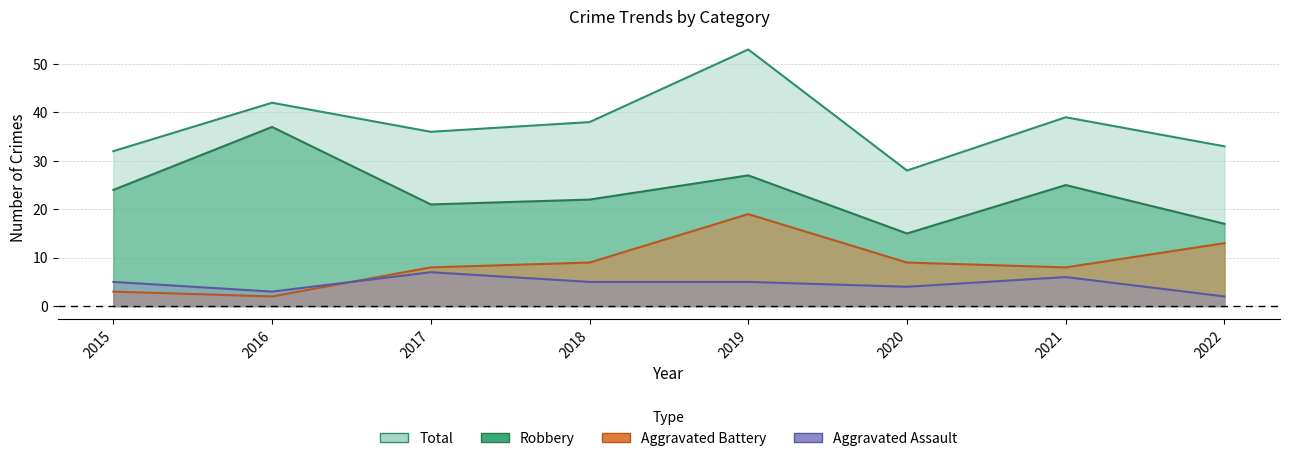

Reading left to right, transcribe all the data shown in this chart.

Aggravated Assault: 5	3	7	5	5	4	6	2
Aggravated Battery: 3	2	8	9	19	9	8	13
Robbery: 24	37	21	22	27	15	25	17
Total: 32	42	36	38	53	28	39	33